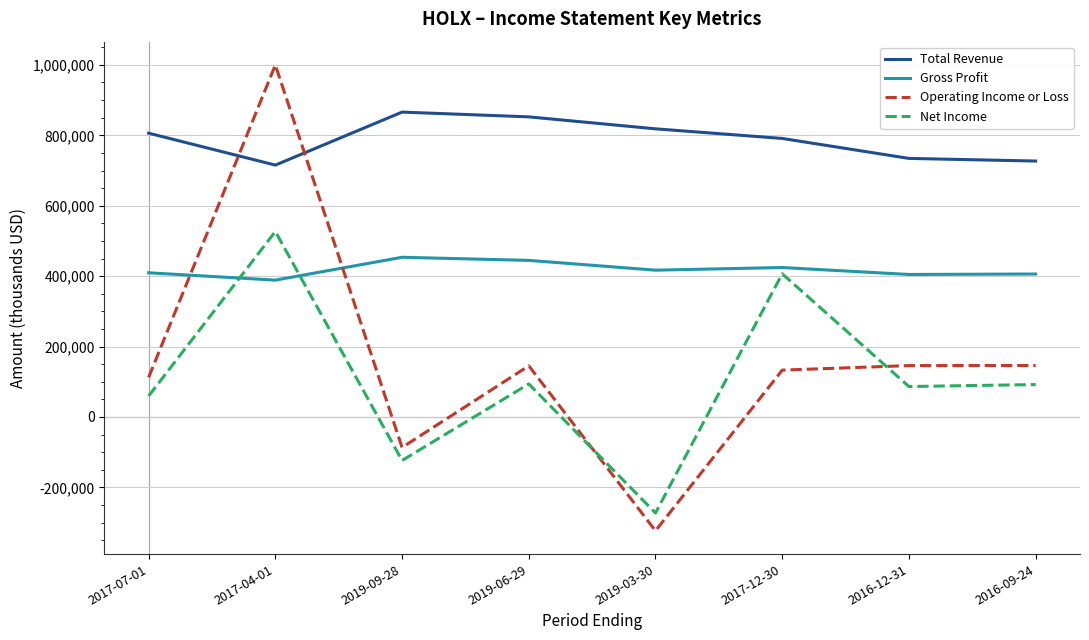

Where does the Operating Income or Loss series first go above 145300?

2017-04-01